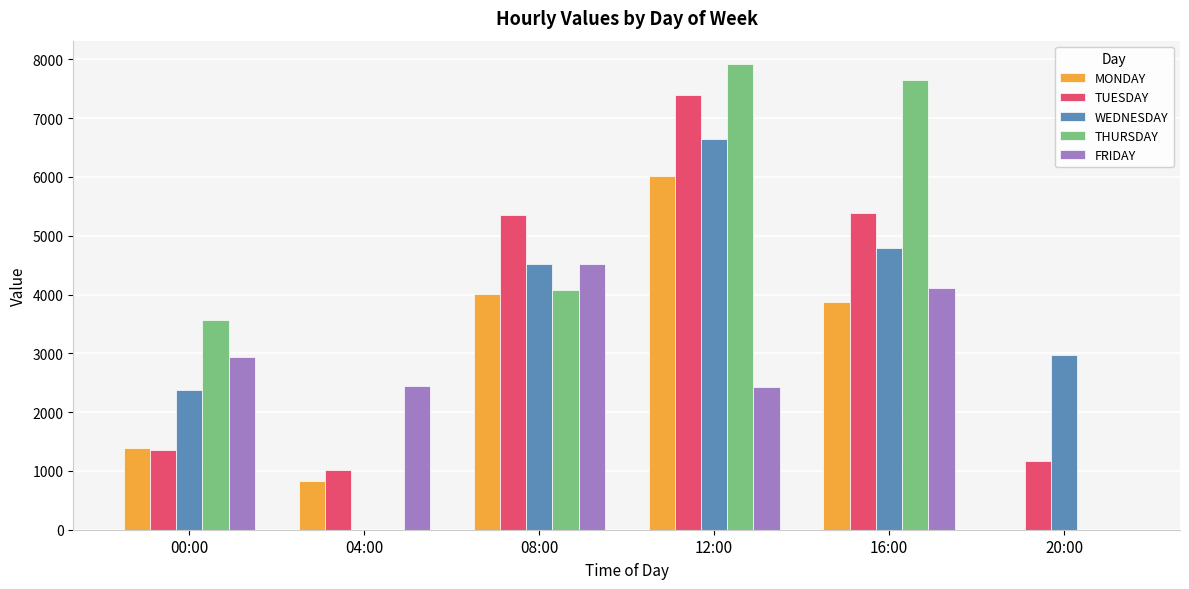

What is the maximum value shown in the chart?

7922.0